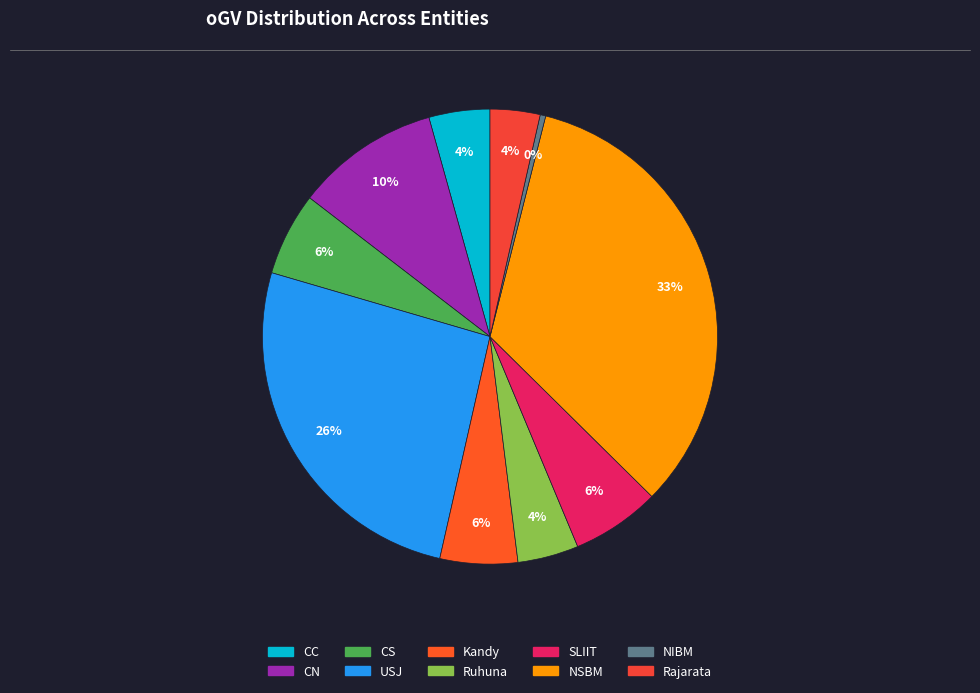

Which category has the smallest portion of the pie?

NIBM